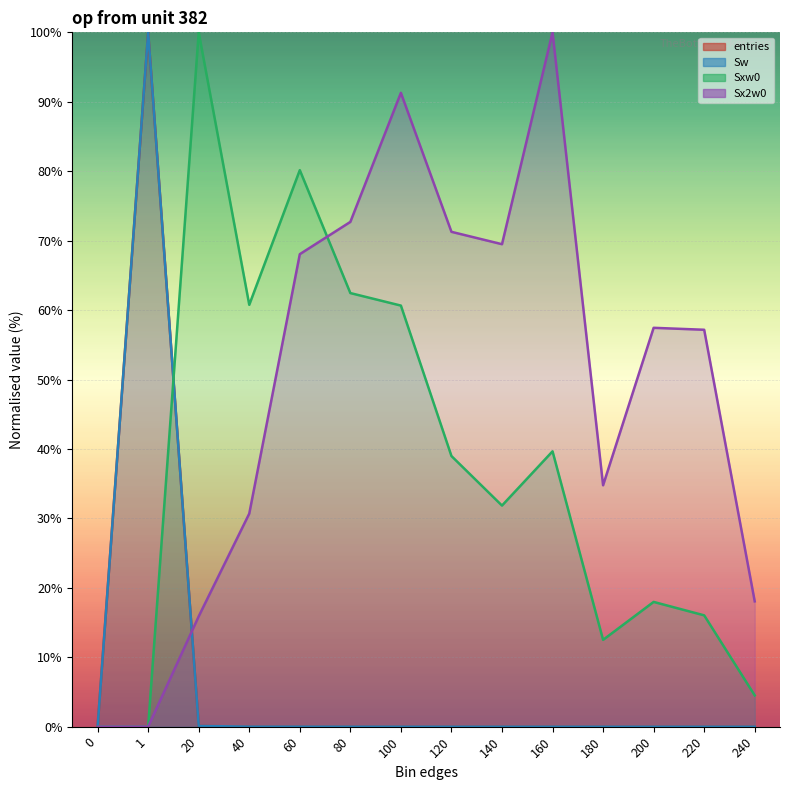

Does the chart display data point markers on the line(s)?

No